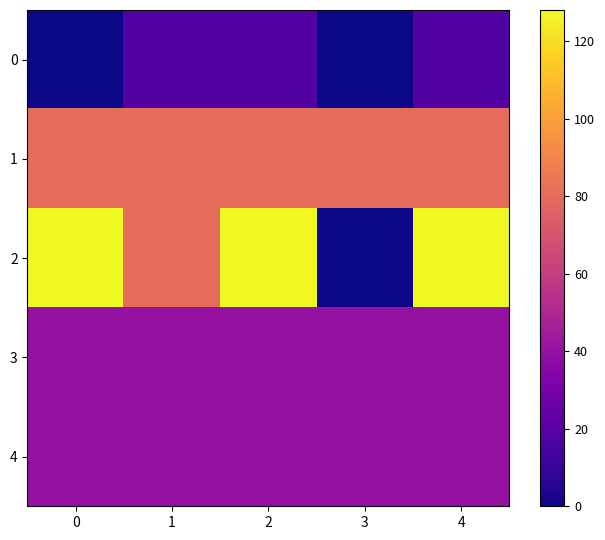

Reading left to right, what are all the values shown in this chart?

0: 0=0	1=18	2=18	3=0	4=18
1: 0=80	1=80	2=80	3=80	4=80
2: 0=128	1=80	2=128	3=0	4=128
3: 0=40	1=40	2=40	3=40	4=40
4: 0=40	1=40	2=40	3=40	4=40